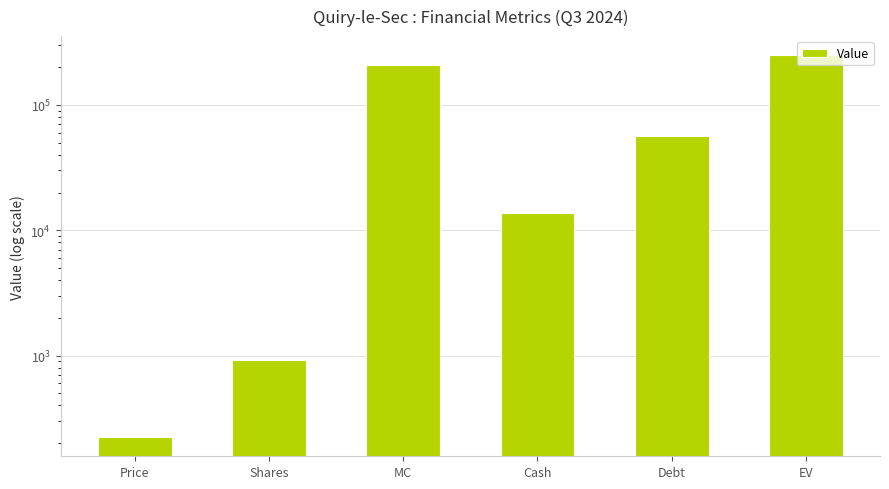

What is the value of the 1st bar from the left?

223.2